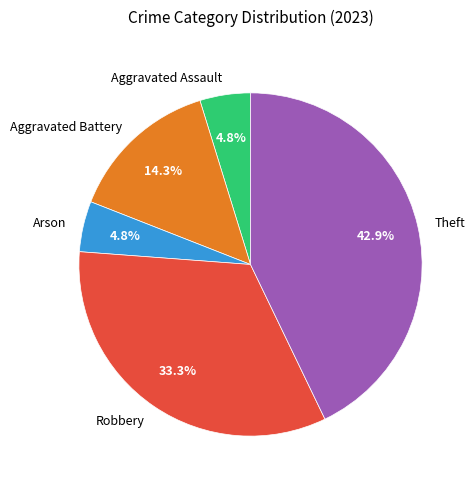

Combined, do Robbery and Aggravated Assault account for over 50%?

No